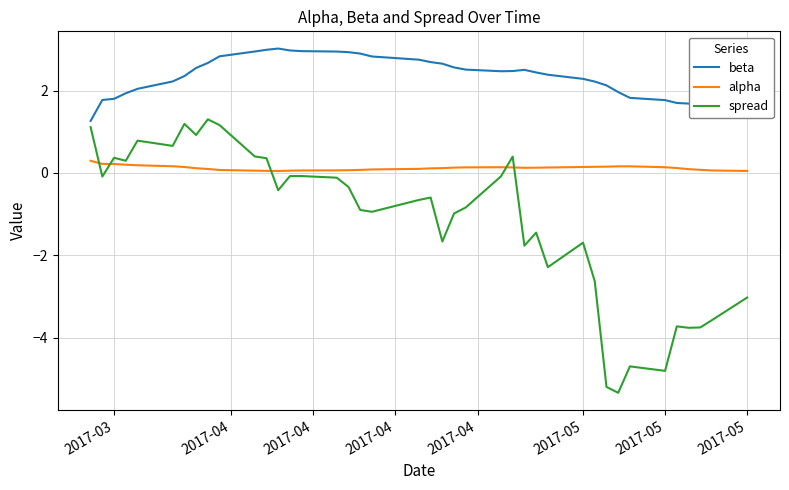

Rank the series by their average value, from lowest to highest.

spread, alpha, beta